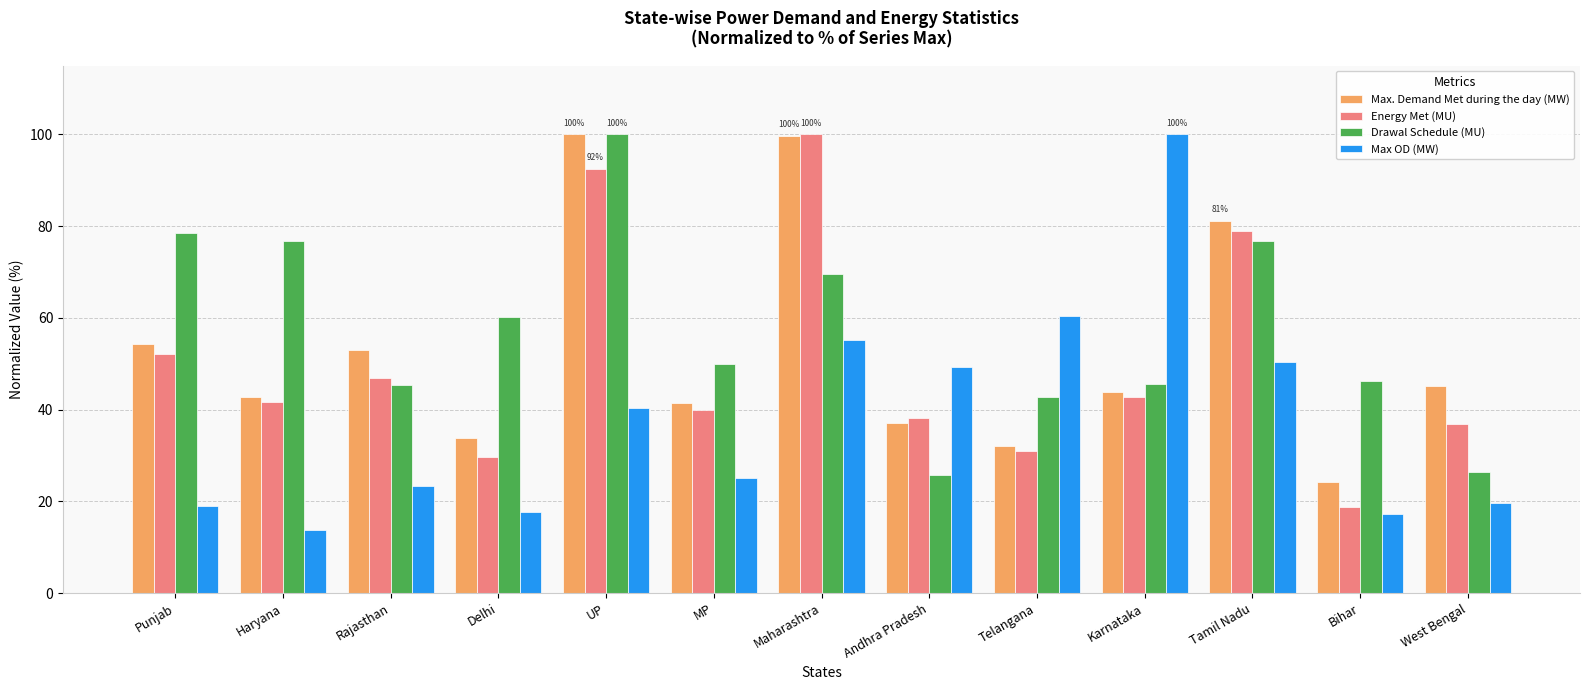

The value of Drawal Schedule (MU) at Haryana is 76.7. True or false?

True